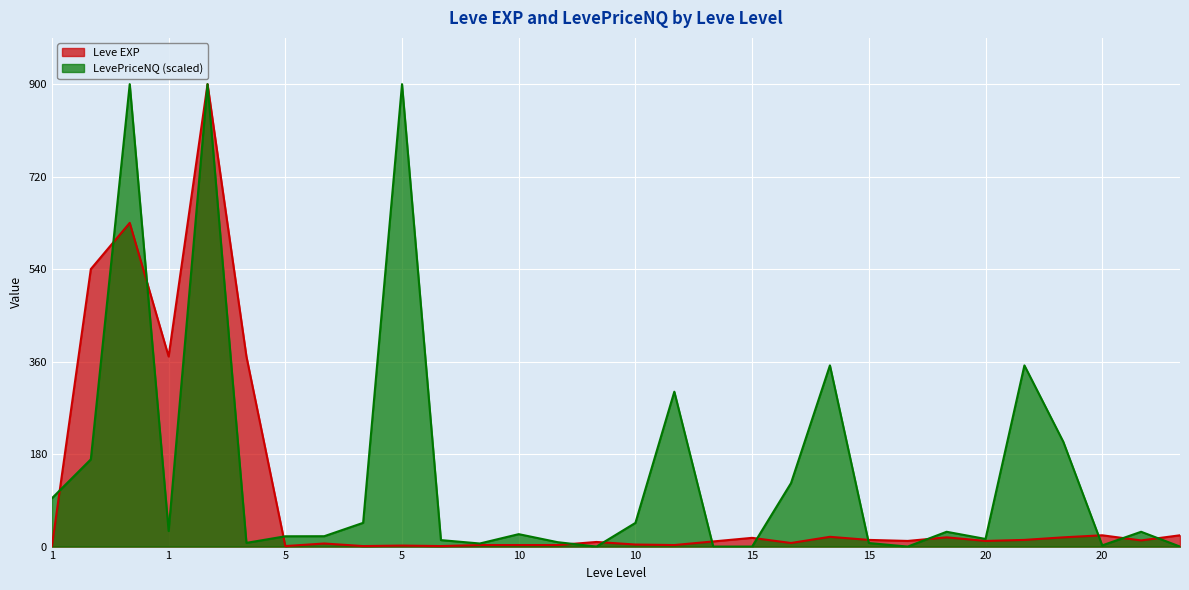

Rank the categories by value from highest to lowest.

1, 1, 1, 1, 1, 20, 20, 15, 15, 20, 15, 15, 20, 20, 15, 20, 10, 10, 15, 5, 10, 5, 10, 10, 10, 5, 1, 5, 5, 5